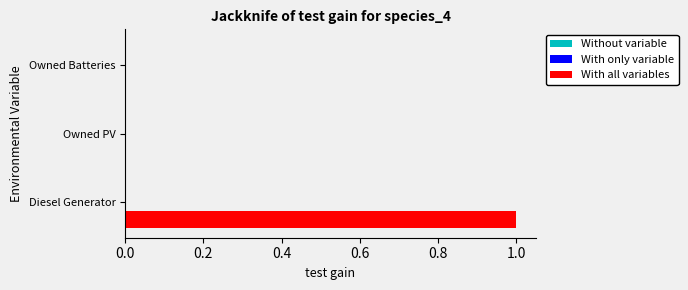

Which category has the highest value across all series?

Diesel Generator